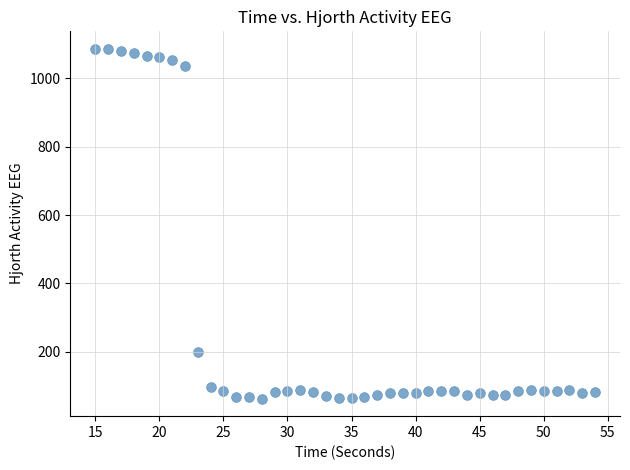

What is the range of X values (max minus min)?

39.0